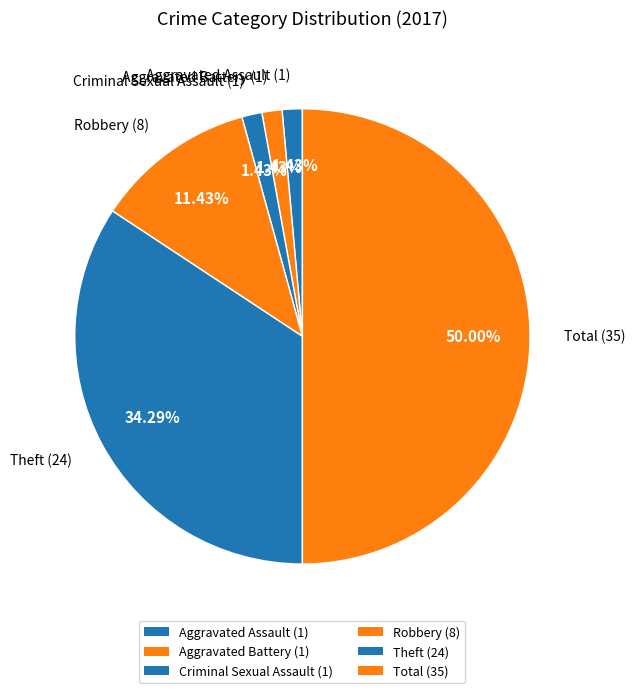

How many segments does this pie chart have?

6